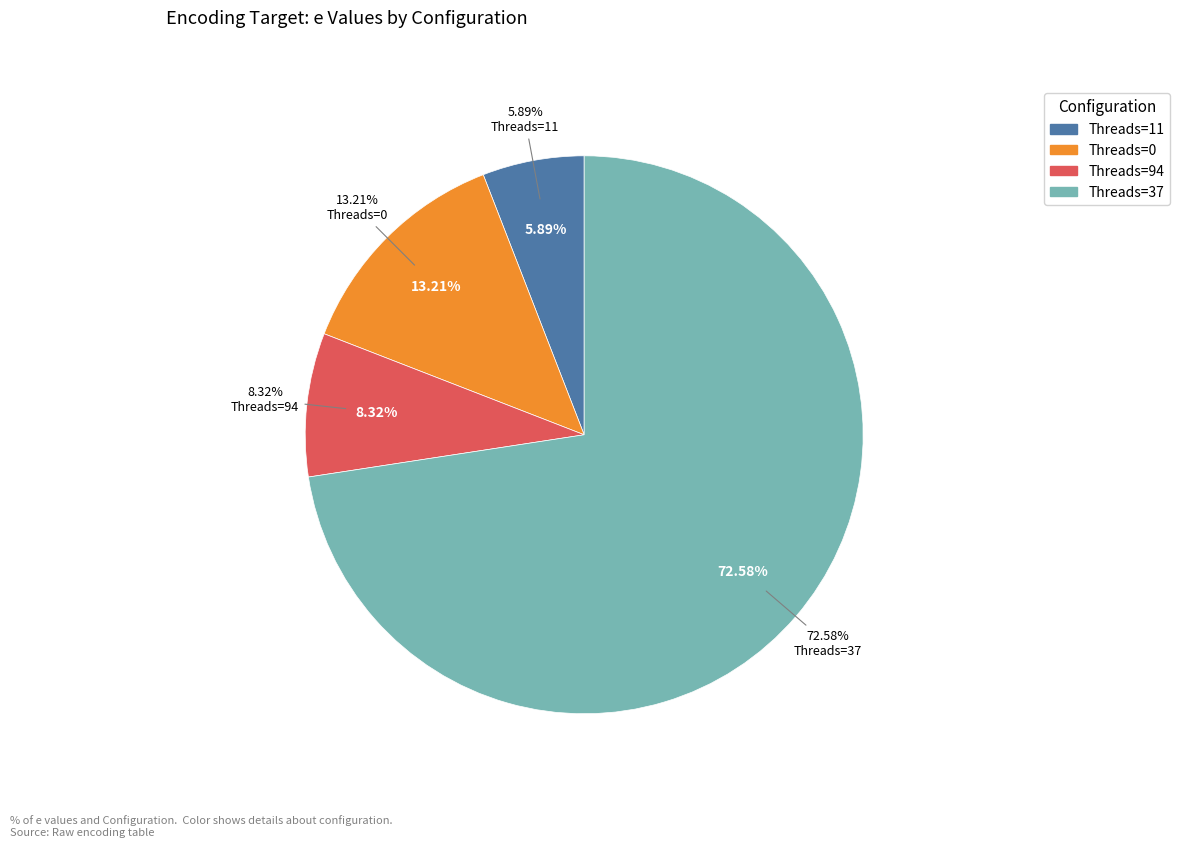

What is the majority slice?

crf=0